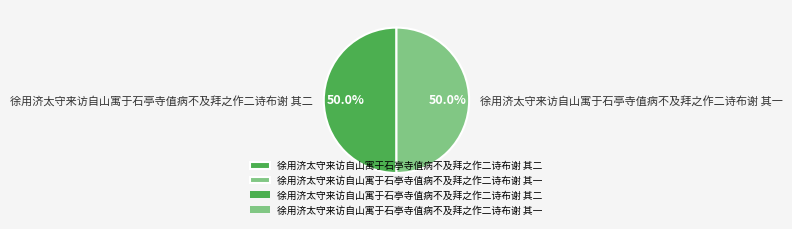

To the nearest percent, what portion does 徐用济太守来访自山寓于石亭寺值病不及拜之作二诗布谢 其二 represent?

50%